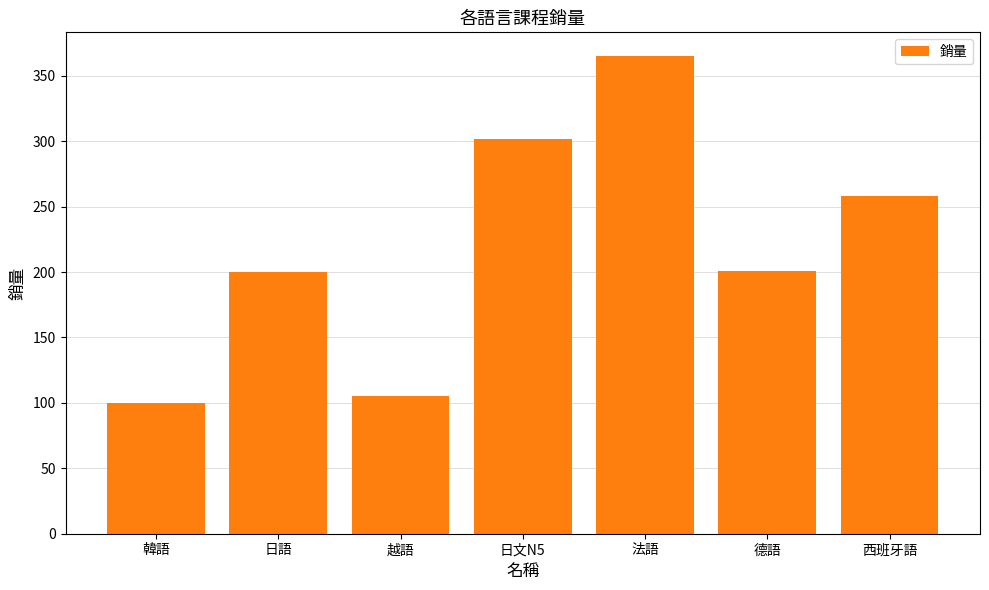

What value does the data have at 法語, to the nearest 5?

365